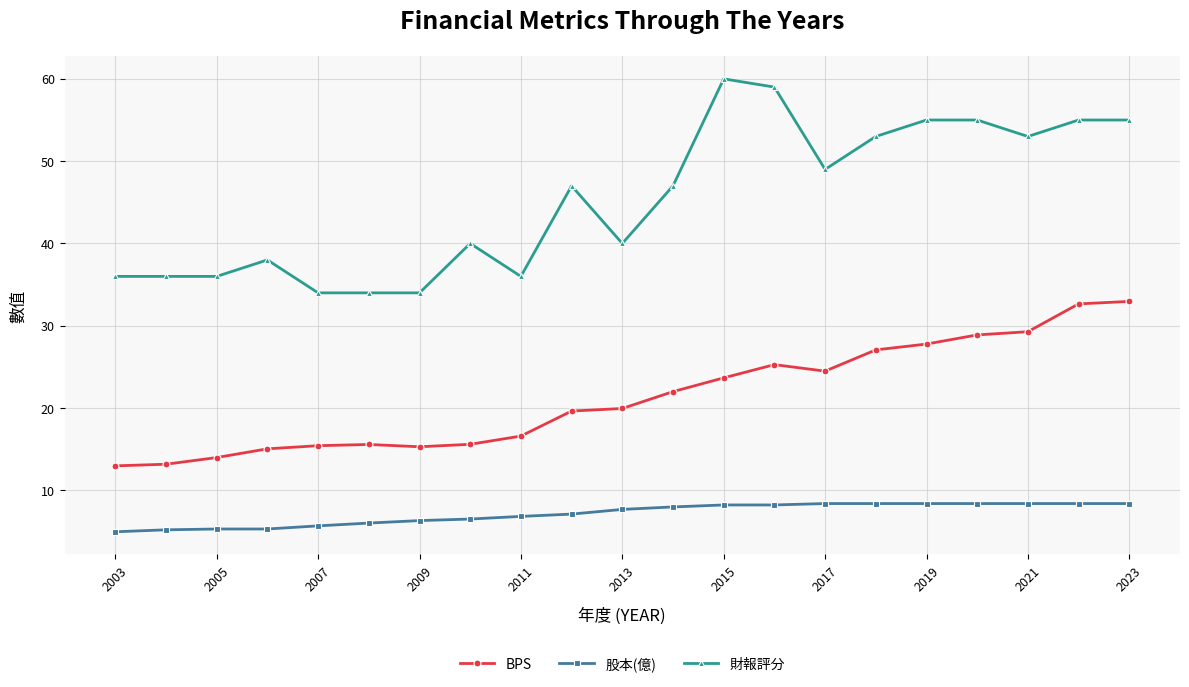

Which series has the widest spread of values?

財報評分